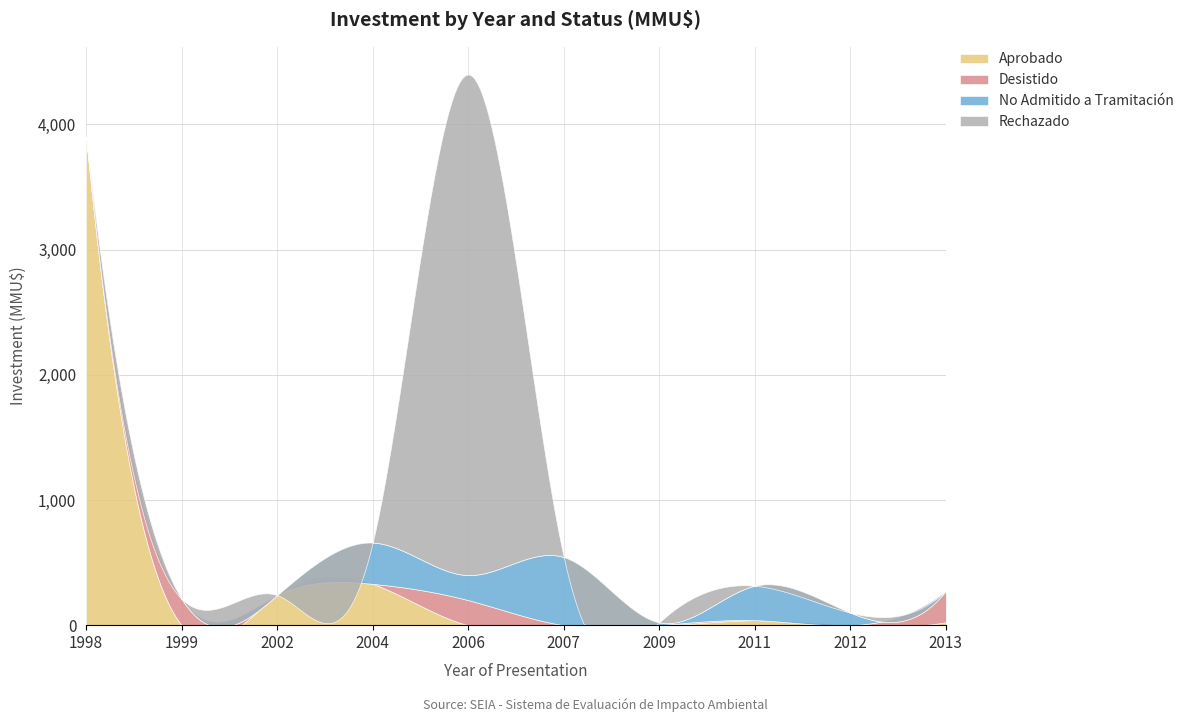

At how many categories does at least one series exceed 3808?

2